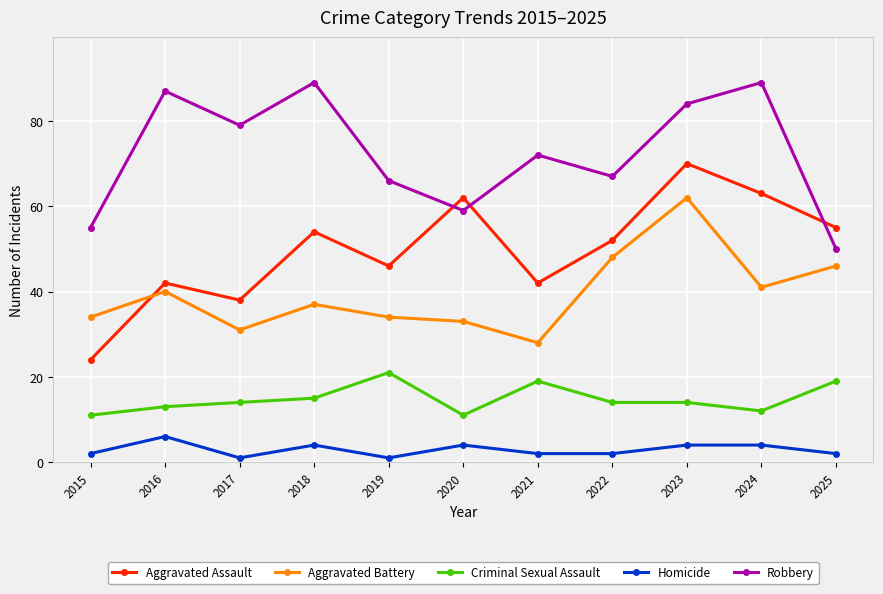

What is the total value across all series at 2023?

234